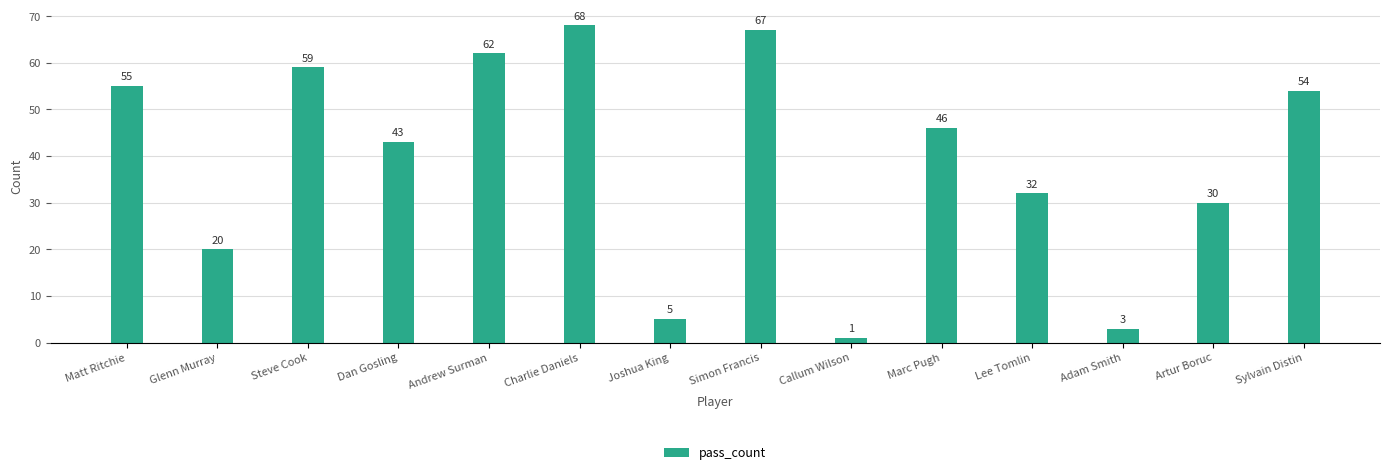

What position from the left is Callum Wilson?

9